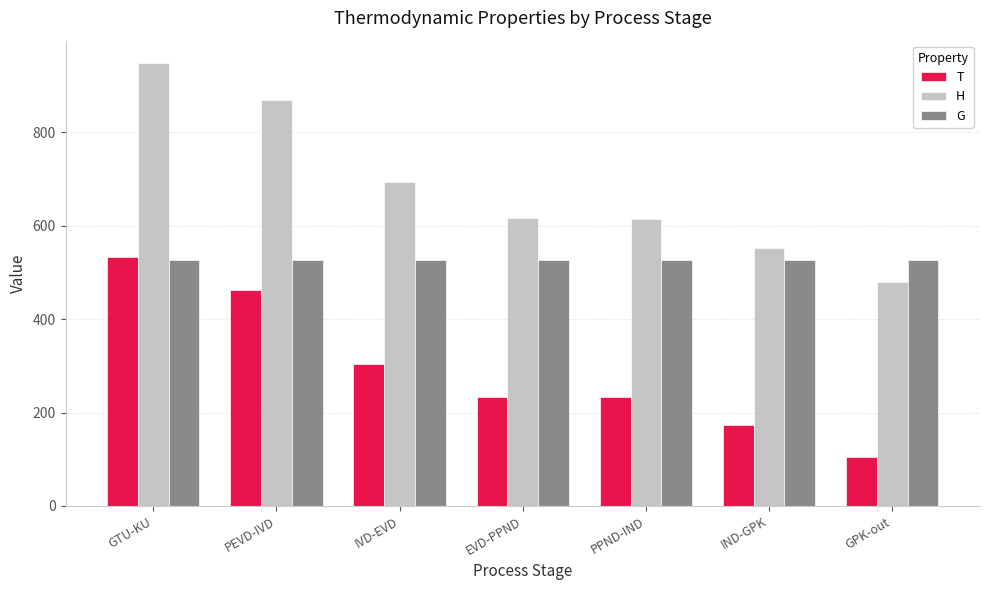

What are all the series names shown in the legend?

T, H, G